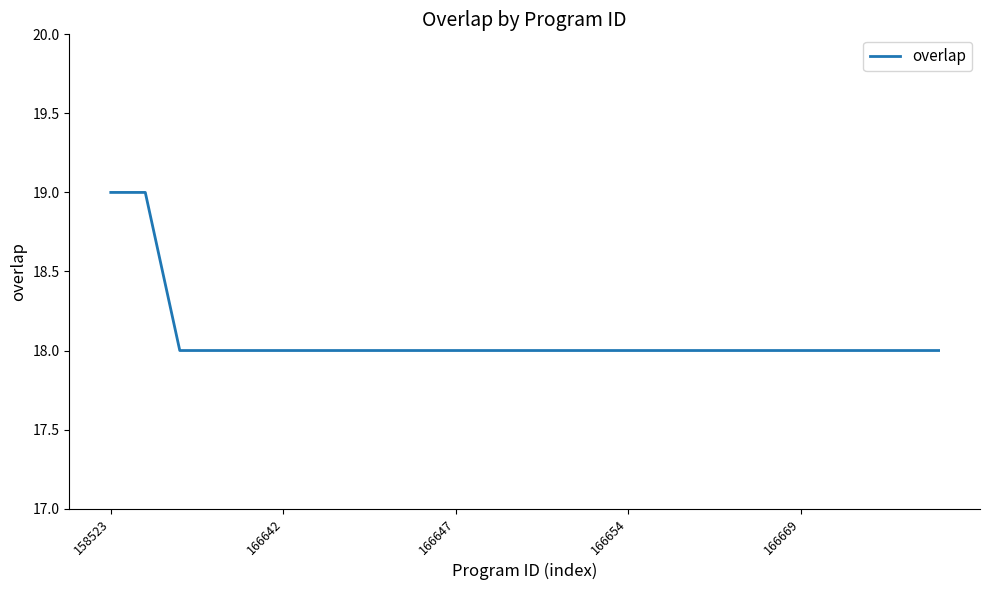

What is the smallest value displayed?

18